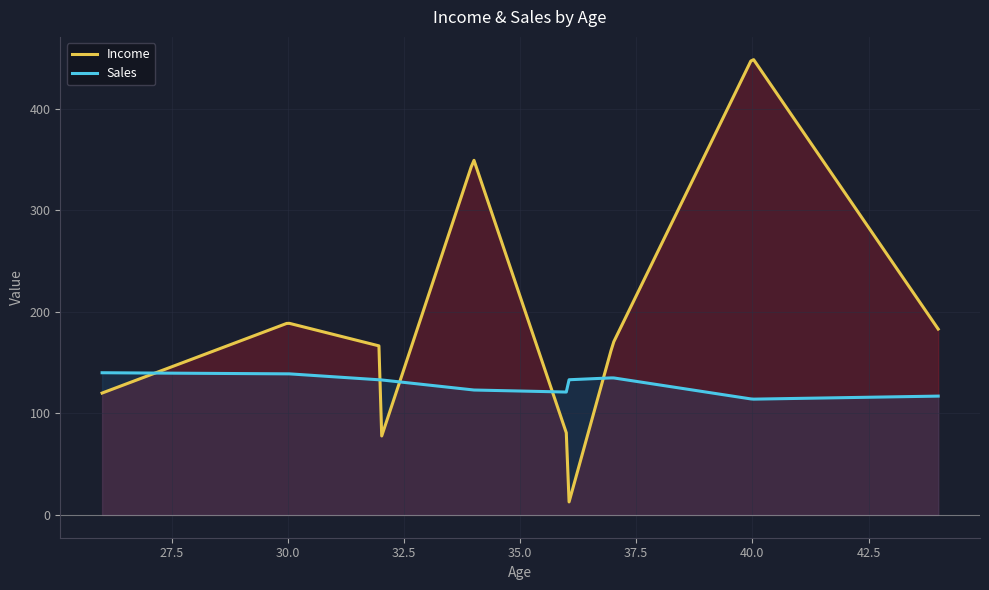

What is the difference between the maximum and minimum values in the Sales series?

26.0